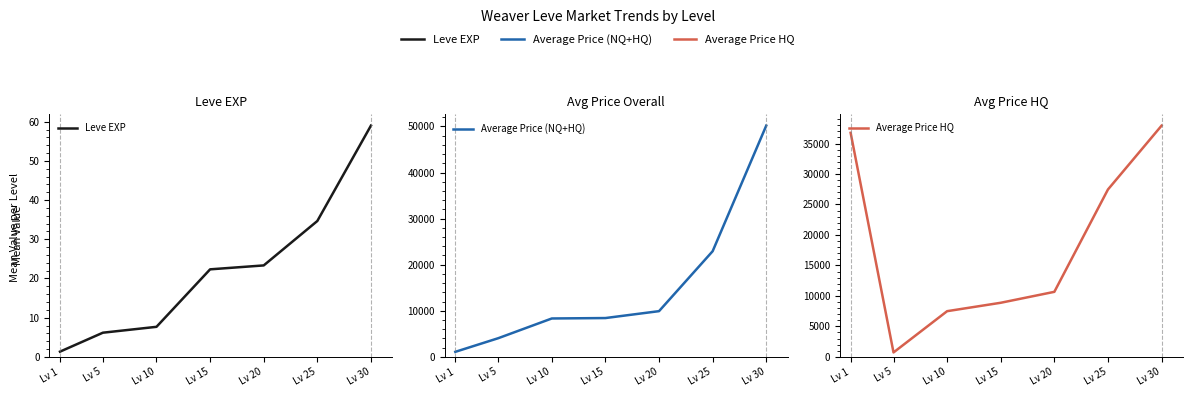

Reading left to right, extract all data points from this chart.

Leve EXP: Lv 1=1.3	Lv 5=6.2	Lv 10=7.7	Lv 15=22.3	Lv 20=23.3	Lv 25=34.7	Lv 30=59.0
Average Price (NQ+HQ): Lv 1=1092.4	Lv 5=4045.8	Lv 10=8329.9	Lv 15=8422.2	Lv 20=9918.8	Lv 25=22922.5	Lv 30=50169.8
Average Price HQ: Lv 1=36755.0	Lv 5=725.6	Lv 10=7495.8	Lv 15=8875.0	Lv 20=10668.7	Lv 25=27457.7	Lv 30=37927.8